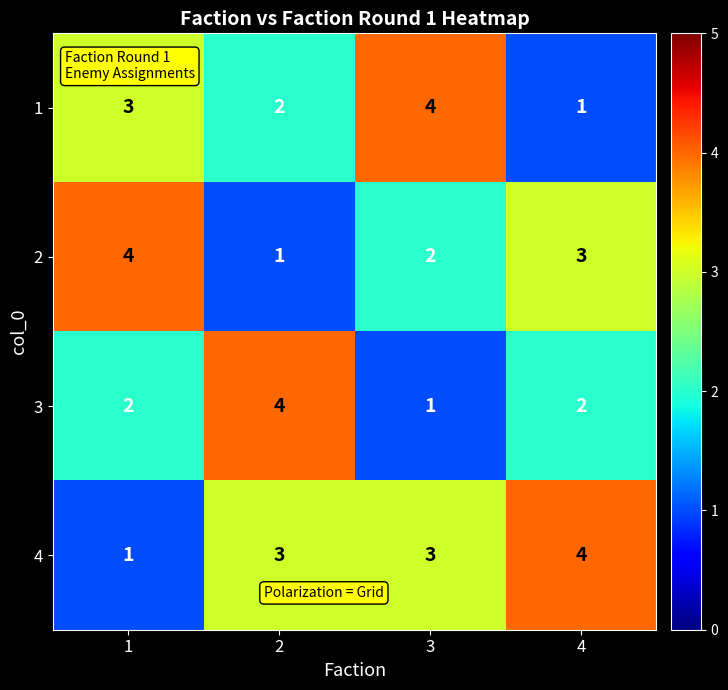

At 3, list the series in order from largest to smallest.

1, 4, 2, 3